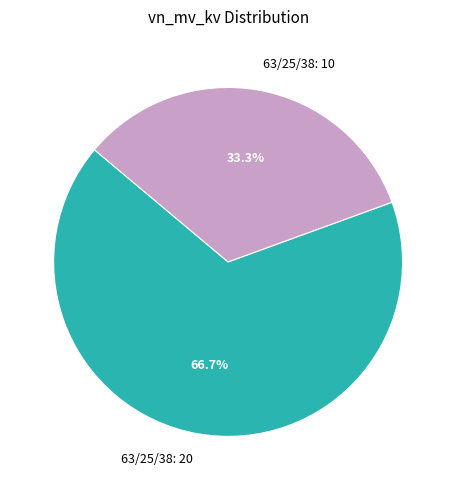

Combined, do 63/25/38: 10 and 63/25/38: 20 account for over 50%?

Yes